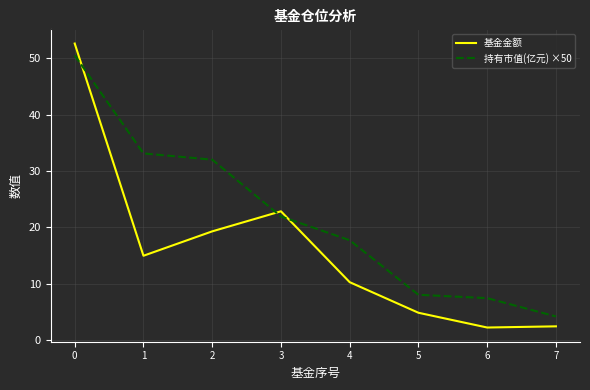

What value does the 基金金额 series have at 2?

19.3